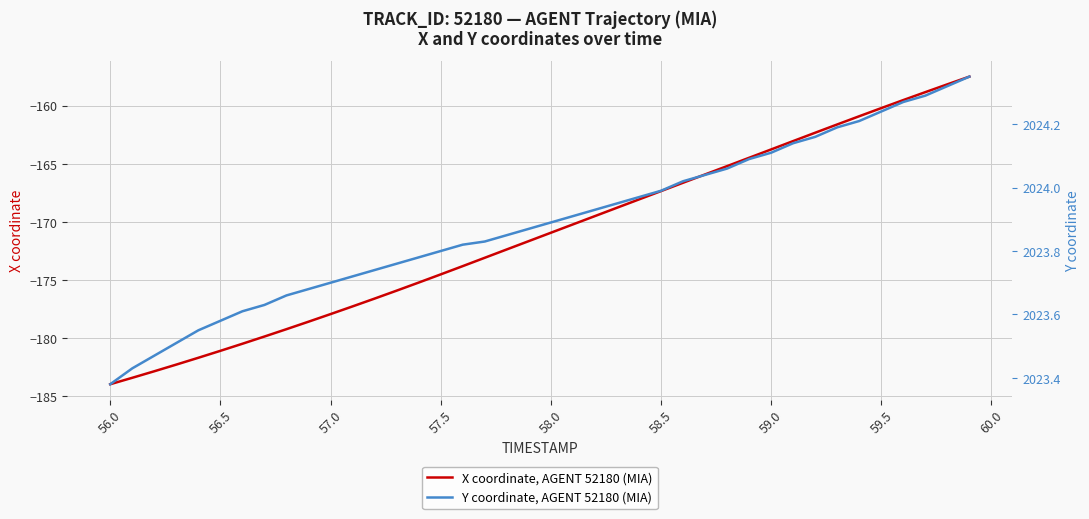

Is it true that X coordinate, AGENT 52180 (MIA) equals -267.5 at 57.0?

False